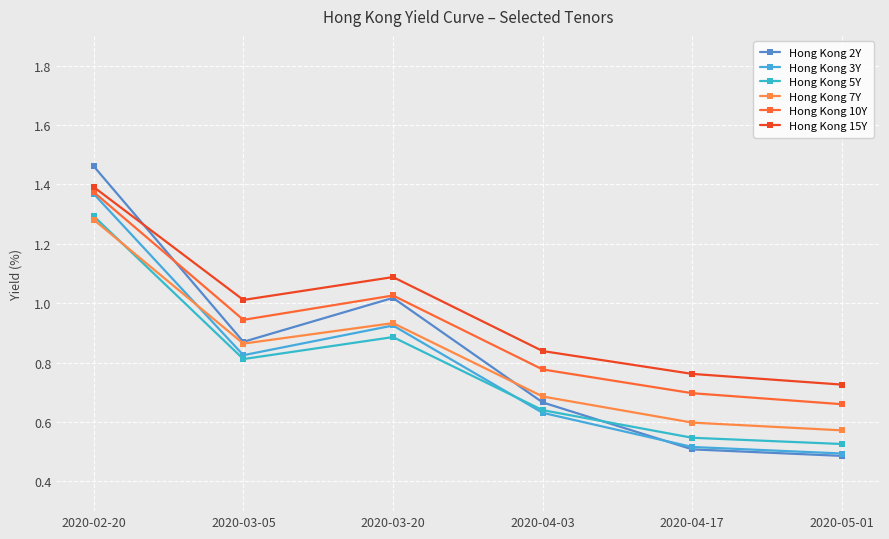

What is the difference between the maximum and second lowest values in the Hong Kong 3Y series?

0.9